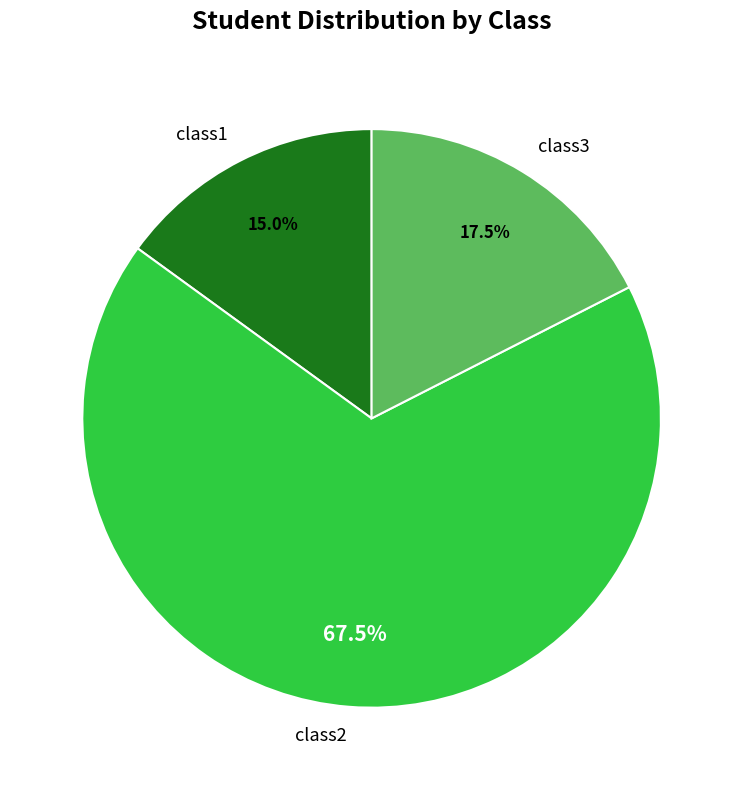

Approximately how many times larger is the value at class1 compared to class2?

0.2